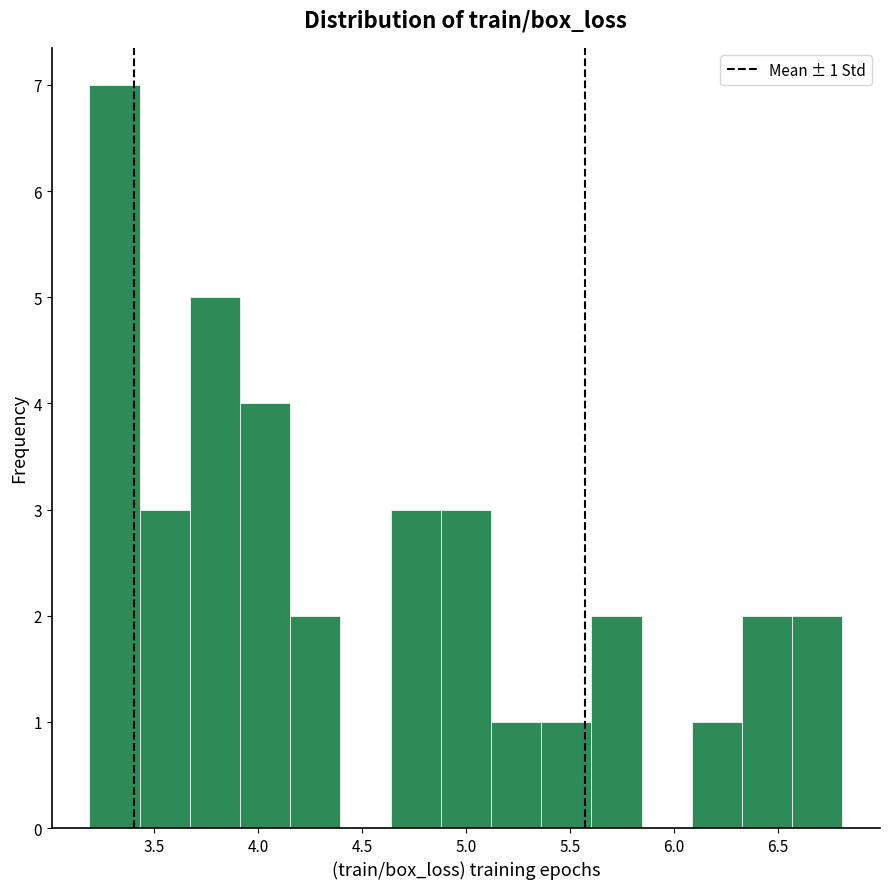

Which range on the x-axis has the tallest bar?

3.20 to 3.45